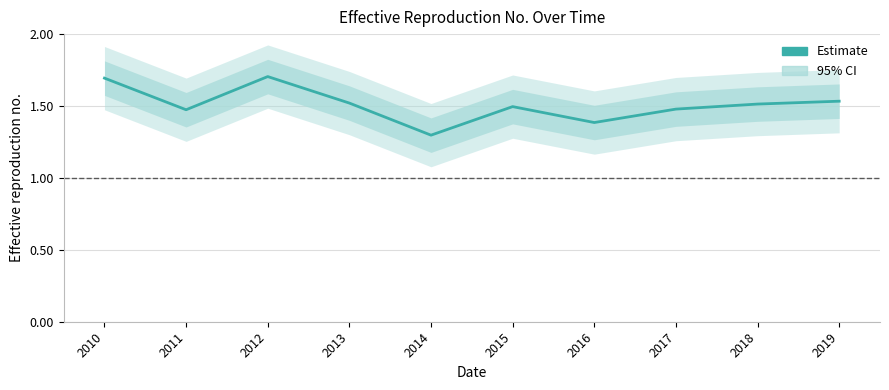

How many distinct data groups are displayed?

1